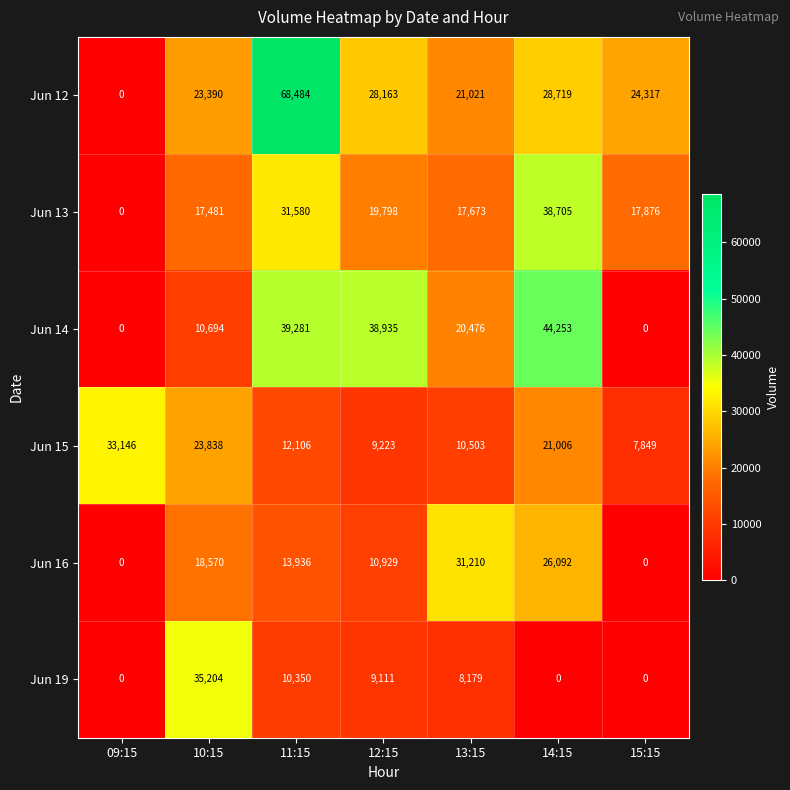

Which series has the largest total across all categories?

Jun 12